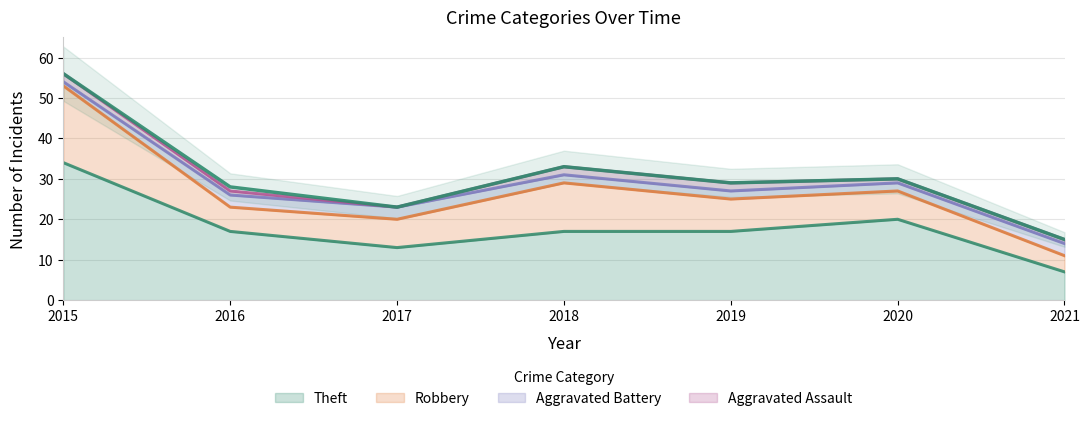

How many values in the Aggravated Assault series exceed 1?

3